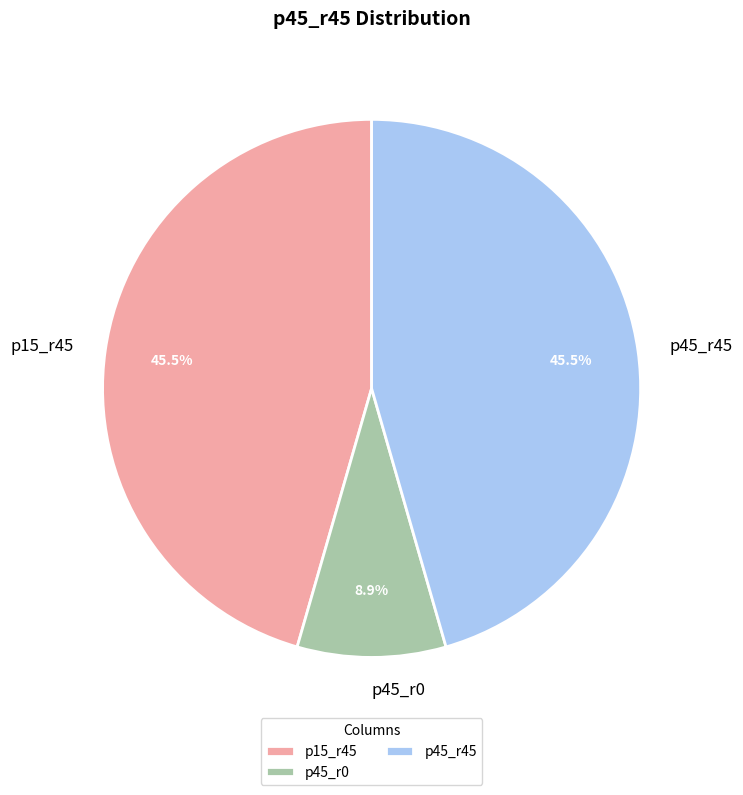

To the nearest percent, what is the difference between the largest and smallest slice percentages?

37%